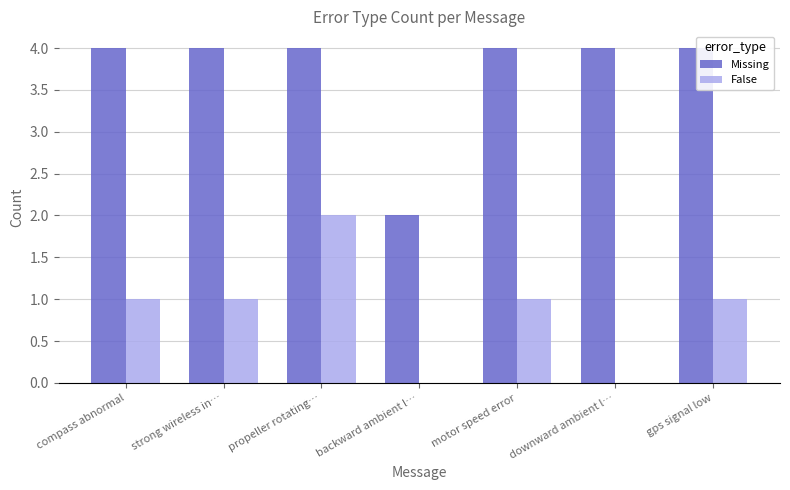

Reading left to right, extract all data points from this chart.

Missing: 4	4	4	2	4	4	4
False: 1	1	2	0	1	0	1